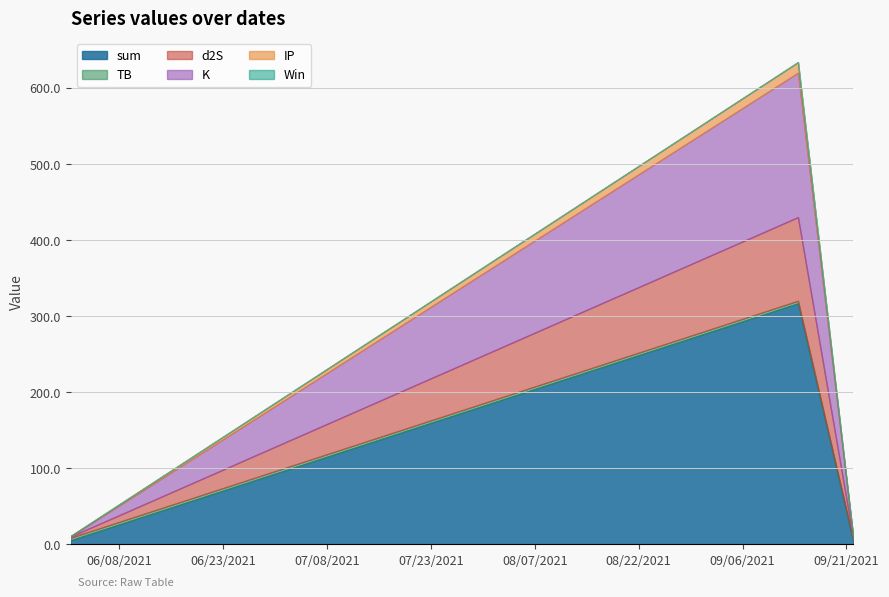

Which series has the widest spread of values?

sum